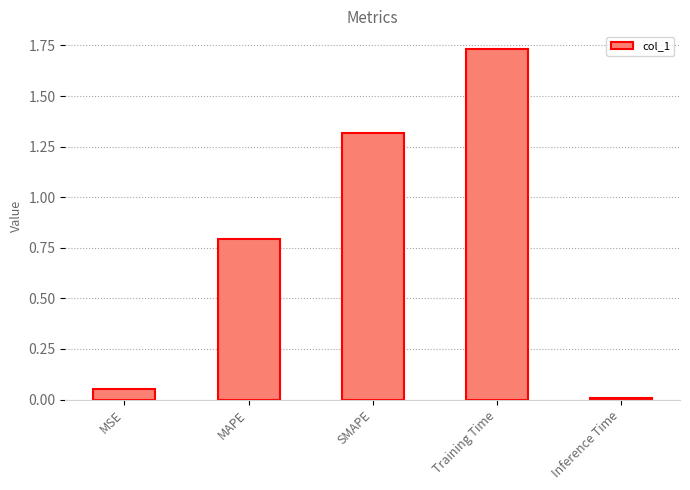

What is the label of the 4th bar from the right?

MAPE